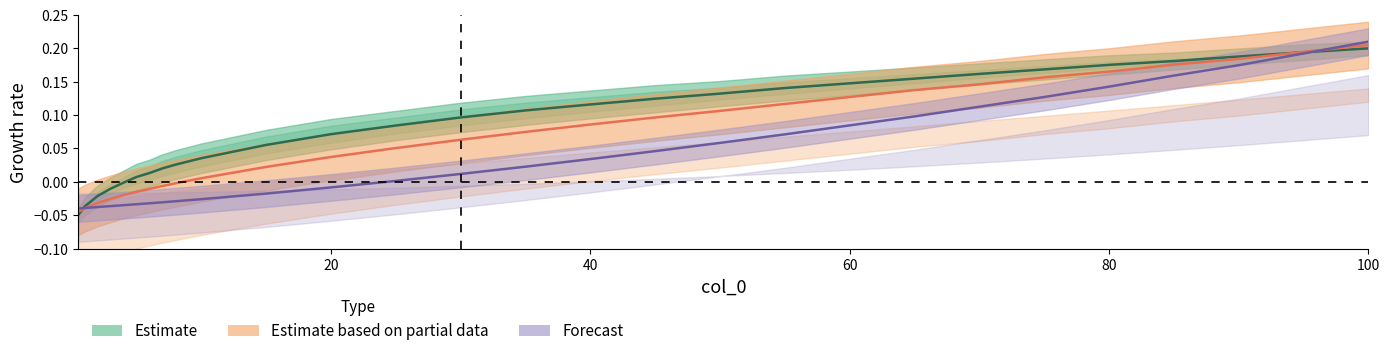

True or false: Forecast has more than 0 points higher than both neighbors.

False